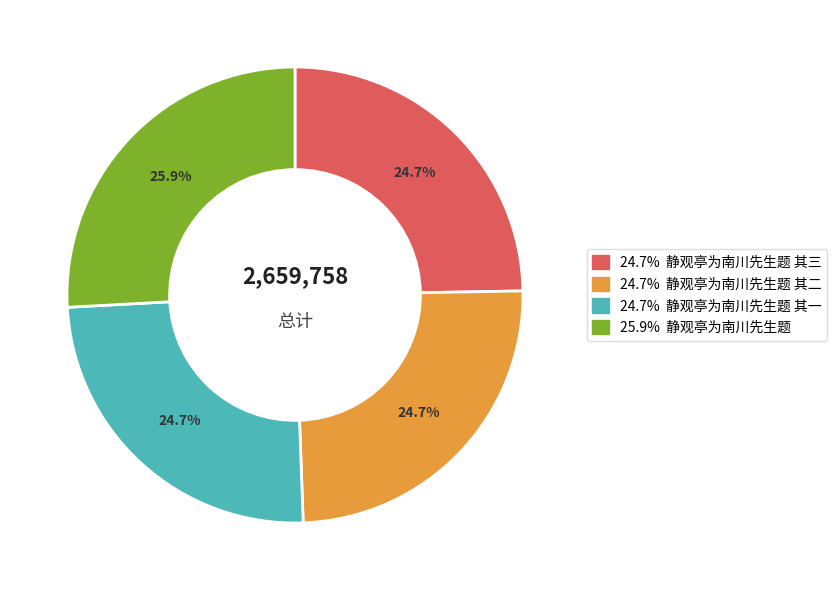

Does any single category account for the majority?

No